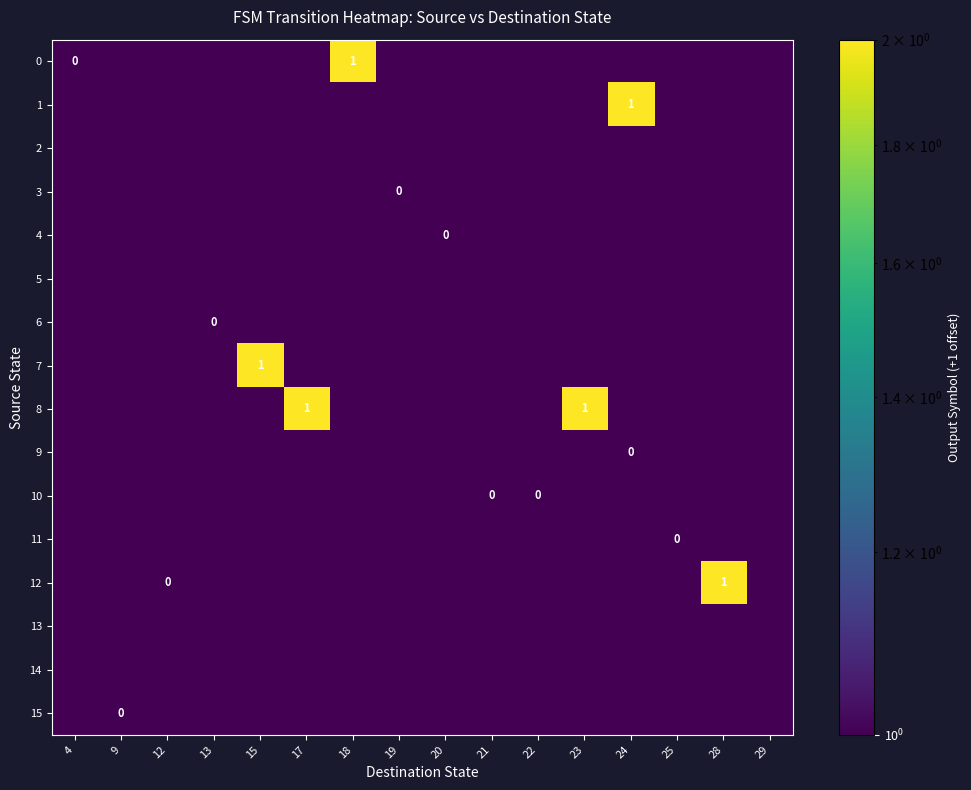

Where is 2 nearest to the value 0?

4